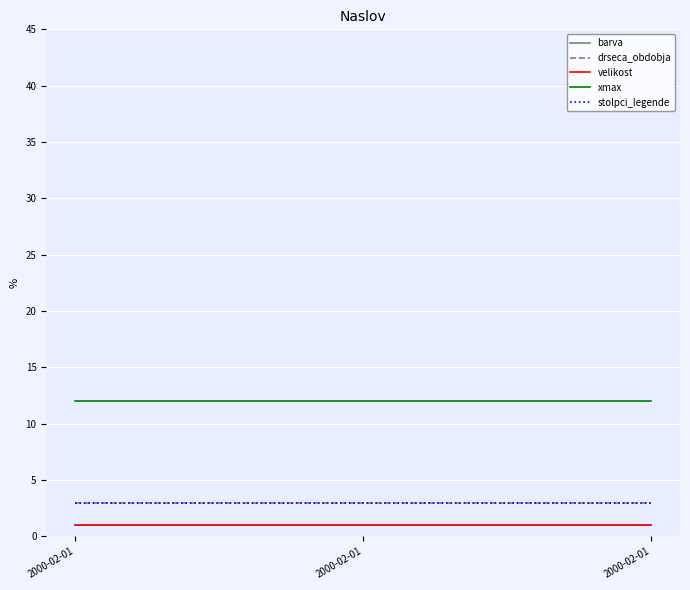

At which category does the chart reach its peak across all series?

2000-02-01